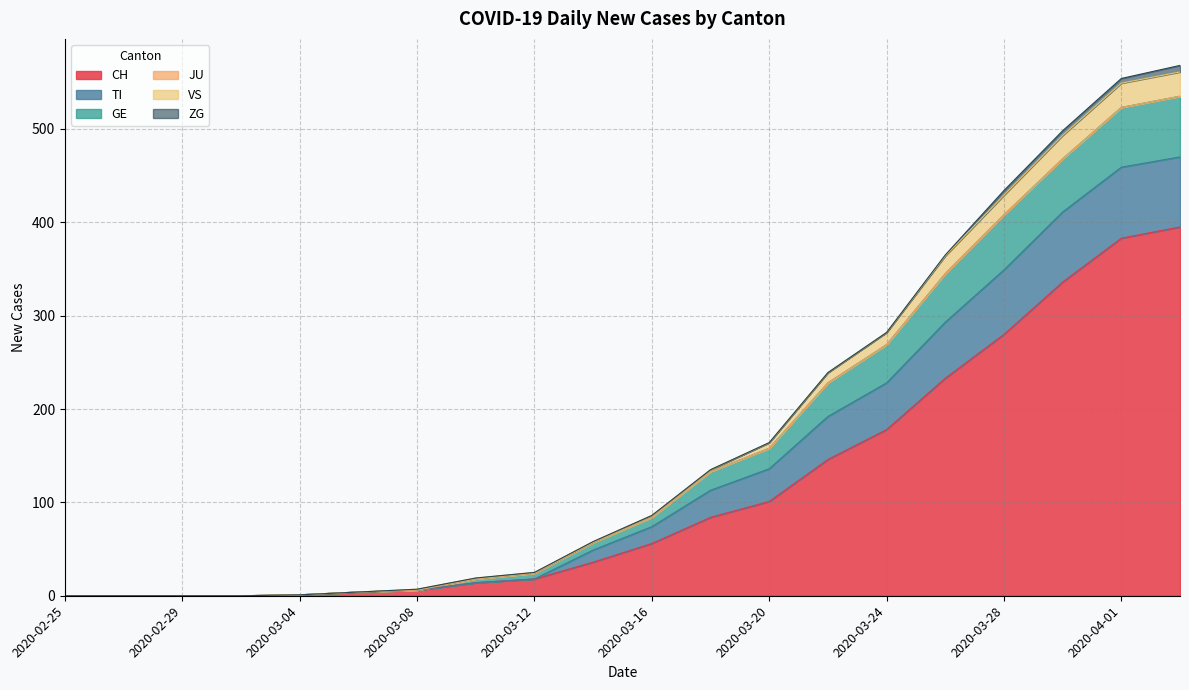

Does the chart have visible grid lines?

Yes